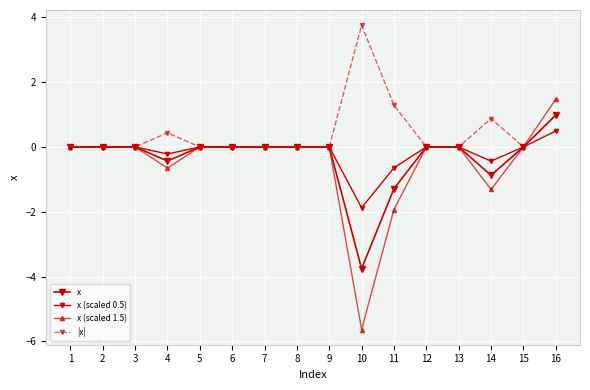

Does the chart have visible grid lines?

Yes